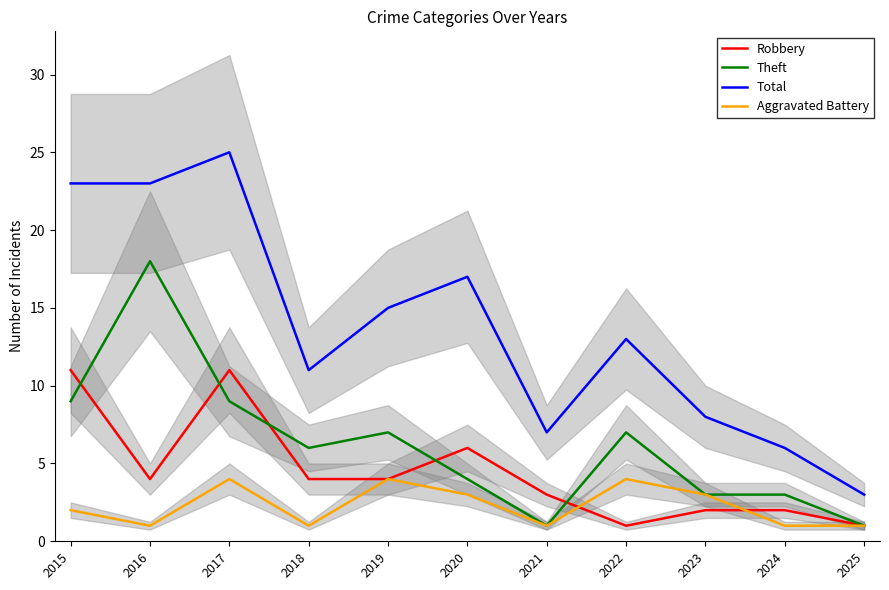

Which series has the largest total across all categories?

Total